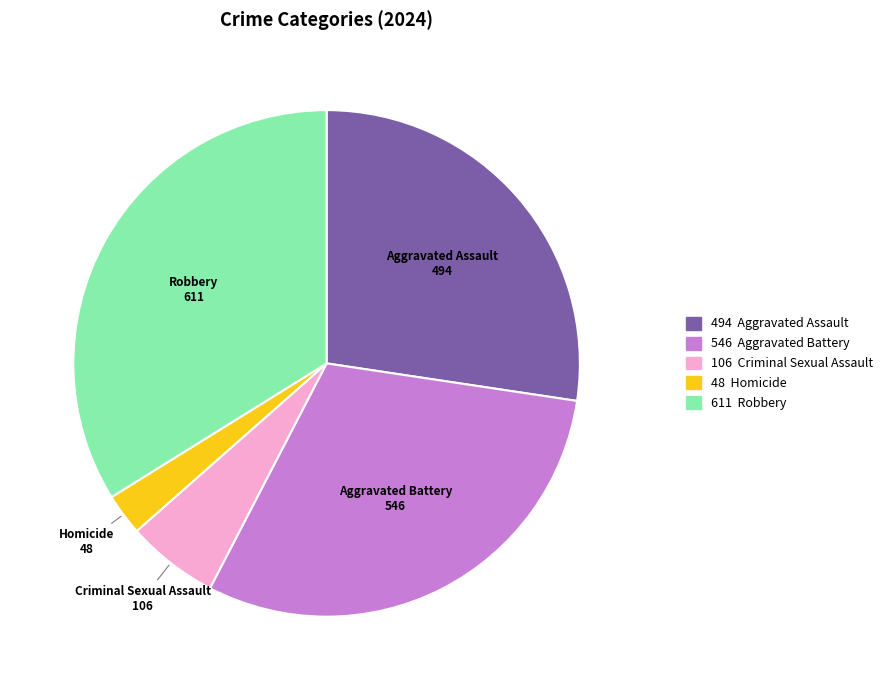

Is there any slice that represents more than half of the pie?

No